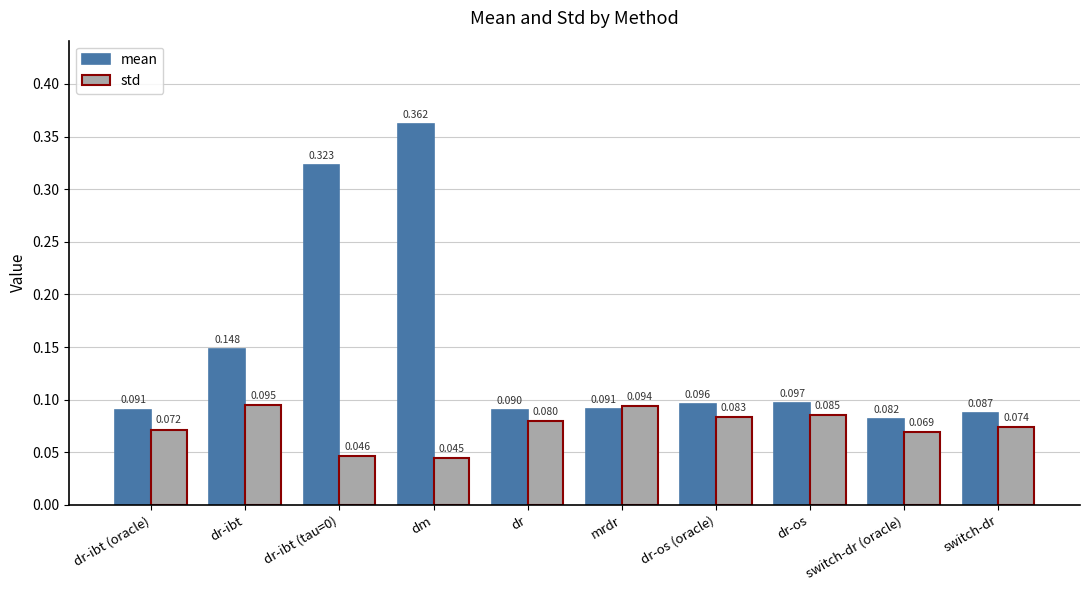

At which category is the sum across all series the highest?

dm